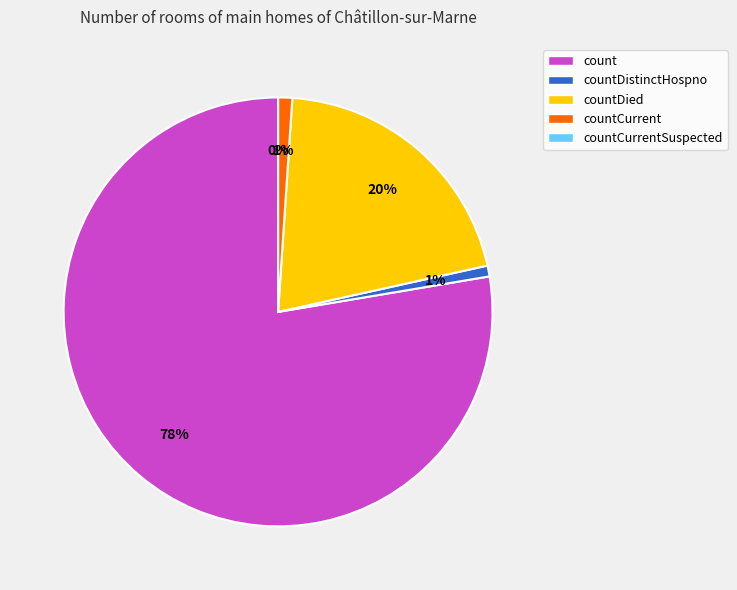

What is the total percentage of countCurrent and count?

78.7%